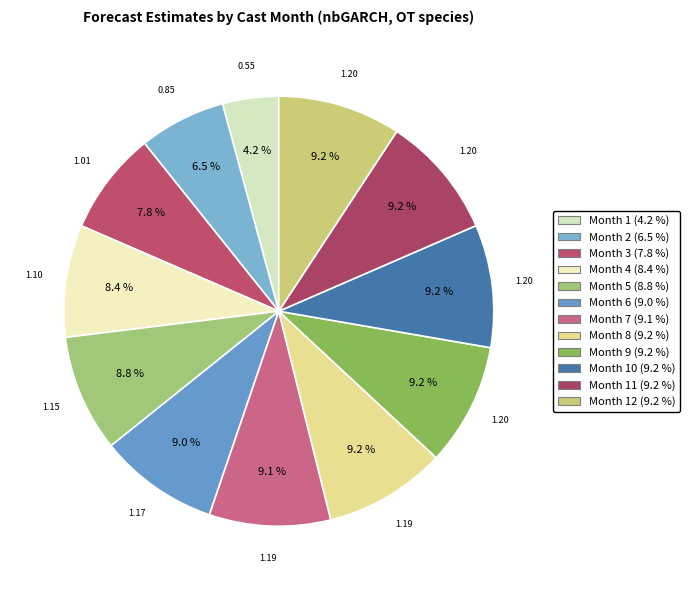

Rank the categories by value from lowest to highest.

Month 1, Month 2, Month 3, Month 4, Month 5, Month 6, Month 7, Month 8, Month 9, Month 10, Month 11, Month 12